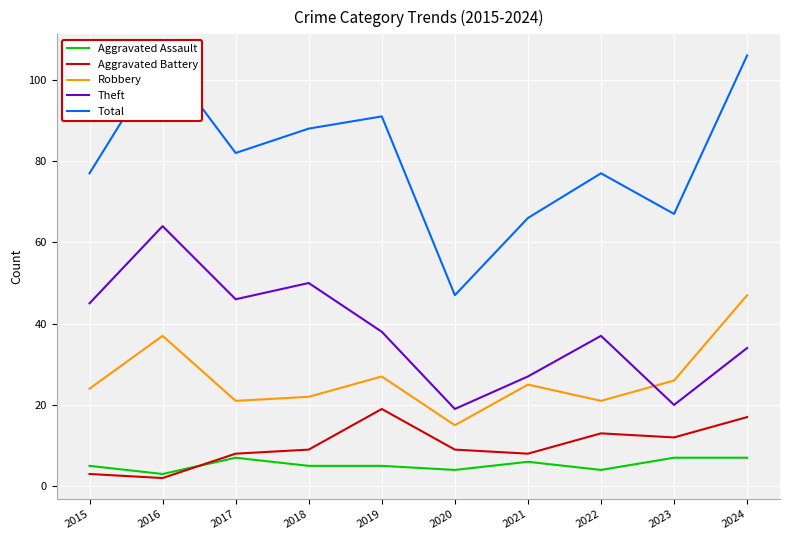

Which series has the widest spread of values?

Total